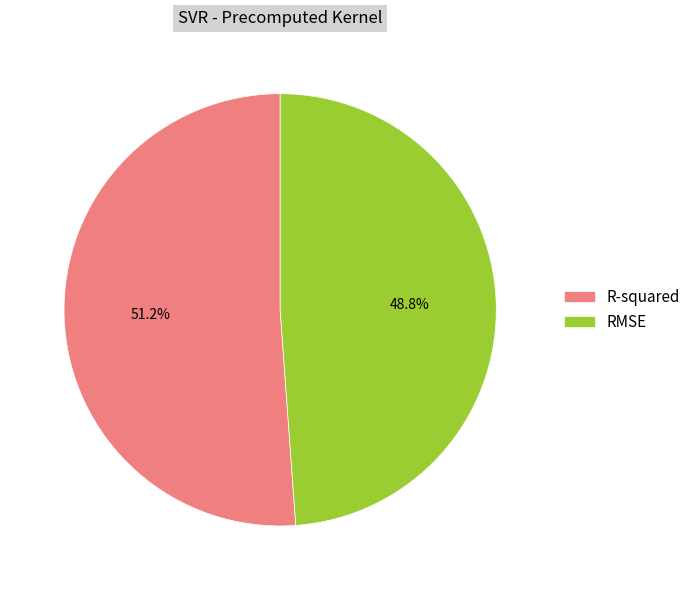

What percentage is NOT represented by RMSE?

51.2%